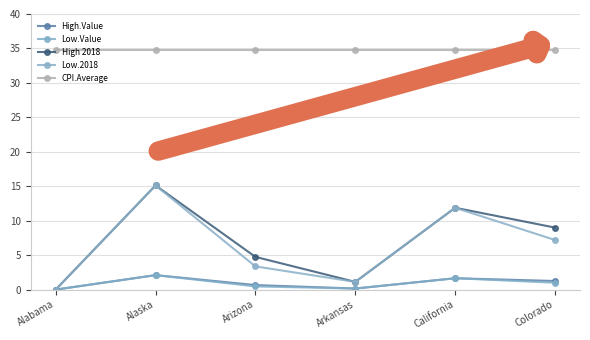

How many series are shown in this chart?

5